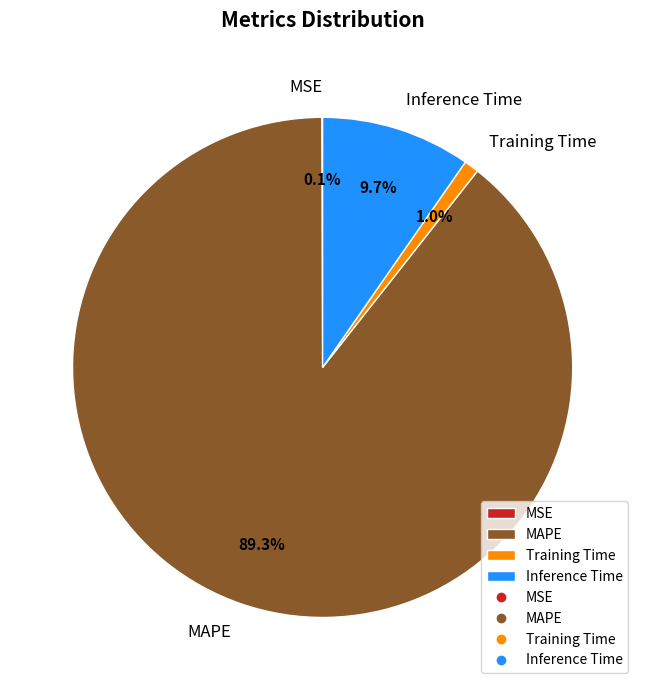

Which slice is the largest?

MAPE